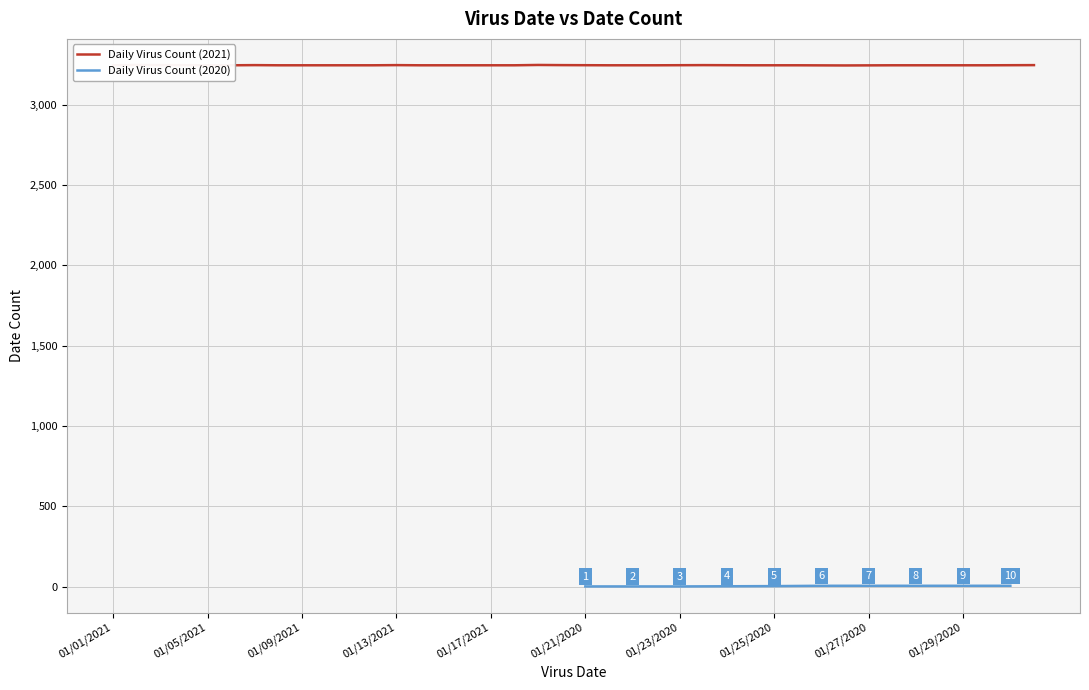

What is the difference between the maximum and minimum values?

3246